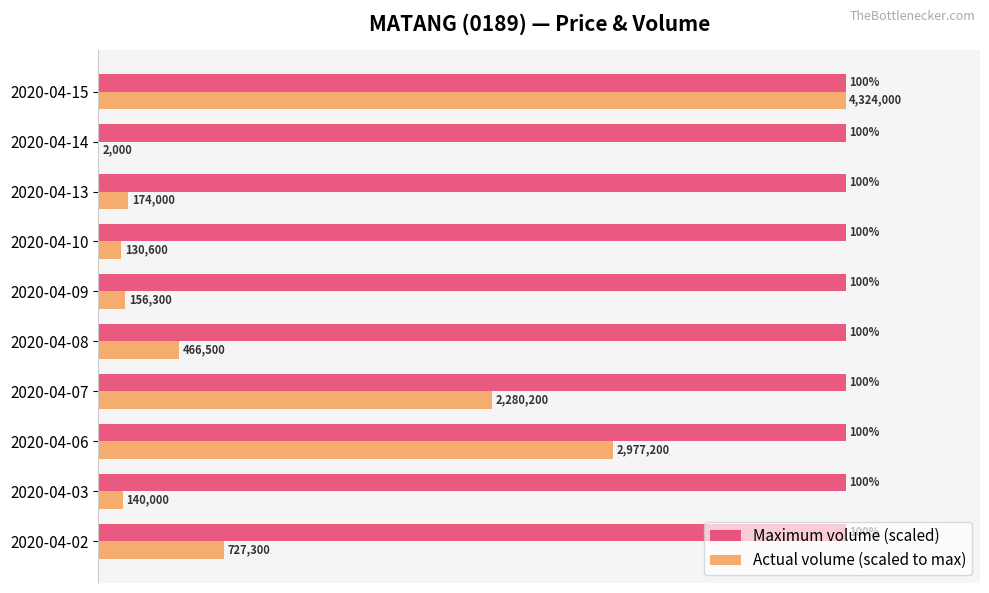

Which series changed the most between 2020-04-06 and 2020-04-07?

Actual volume (scaled to max)